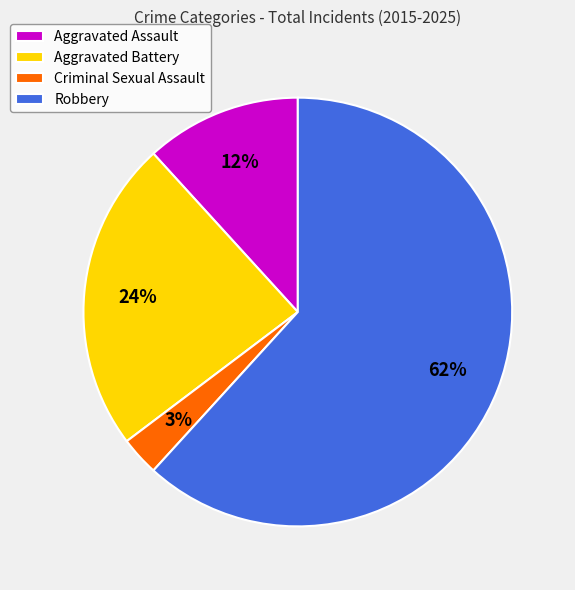

Does Criminal Sexual Assault represent more than half of the total?

No